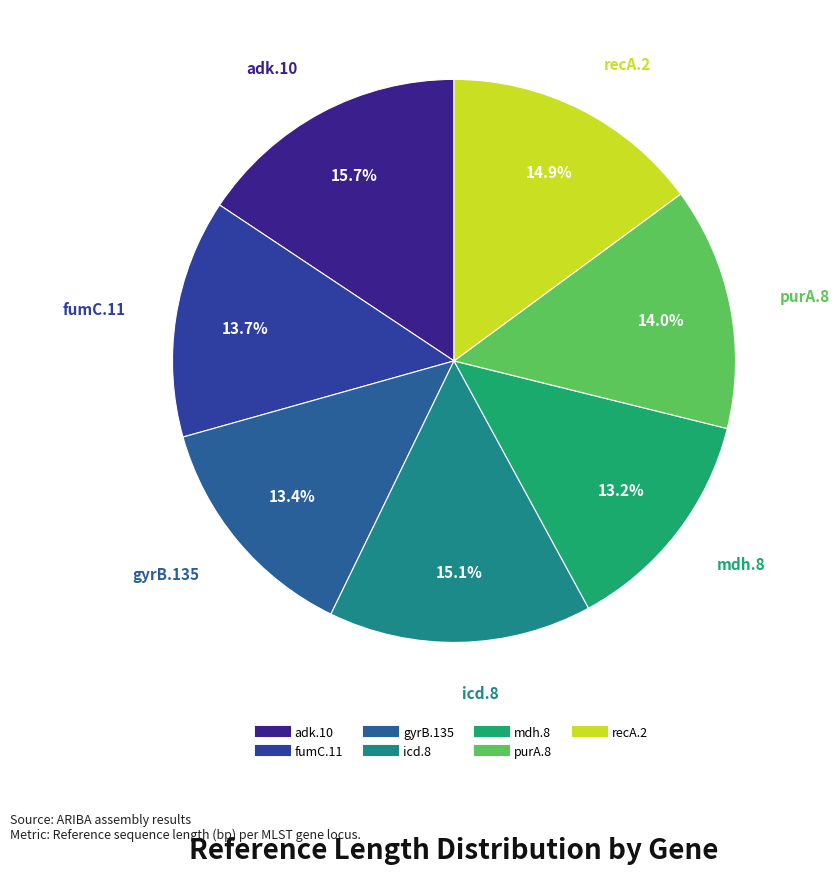

What percentage is the gyrB.135 slice, to the nearest percent?

13%